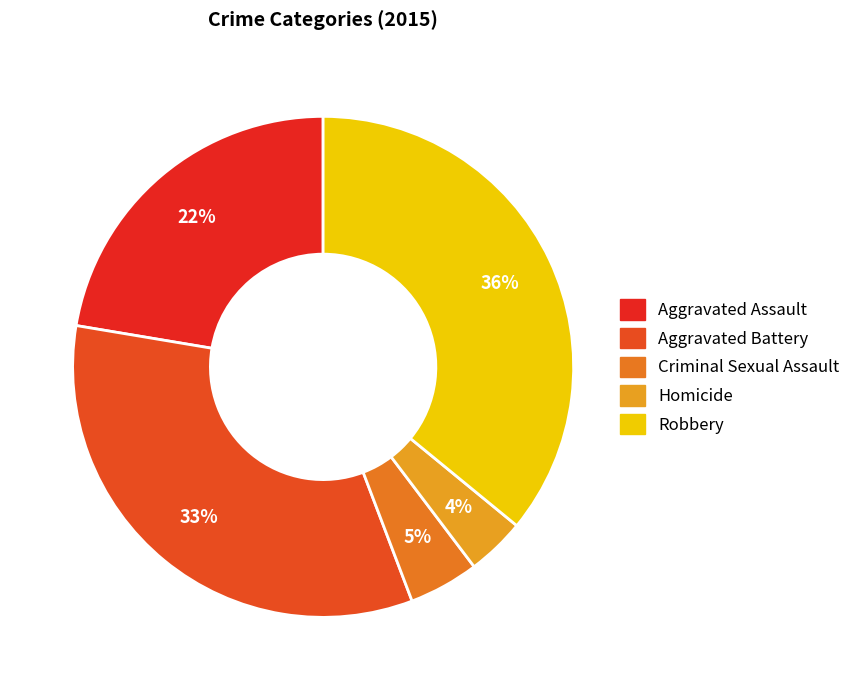

To the nearest percent, what percentage of the pie is Aggravated Assault?

22%